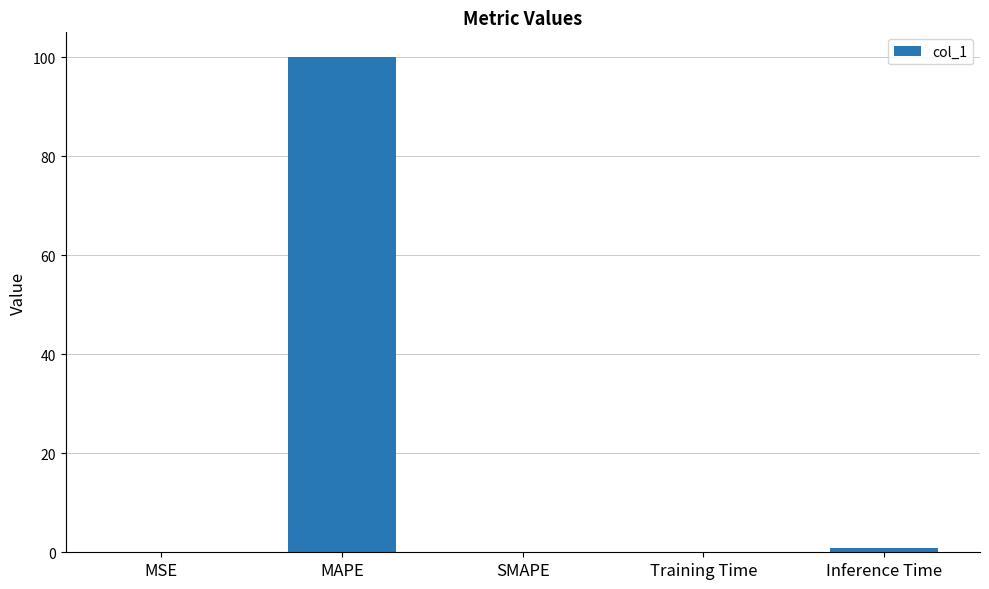

Between Inference Time and MAPE, which is larger?

MAPE